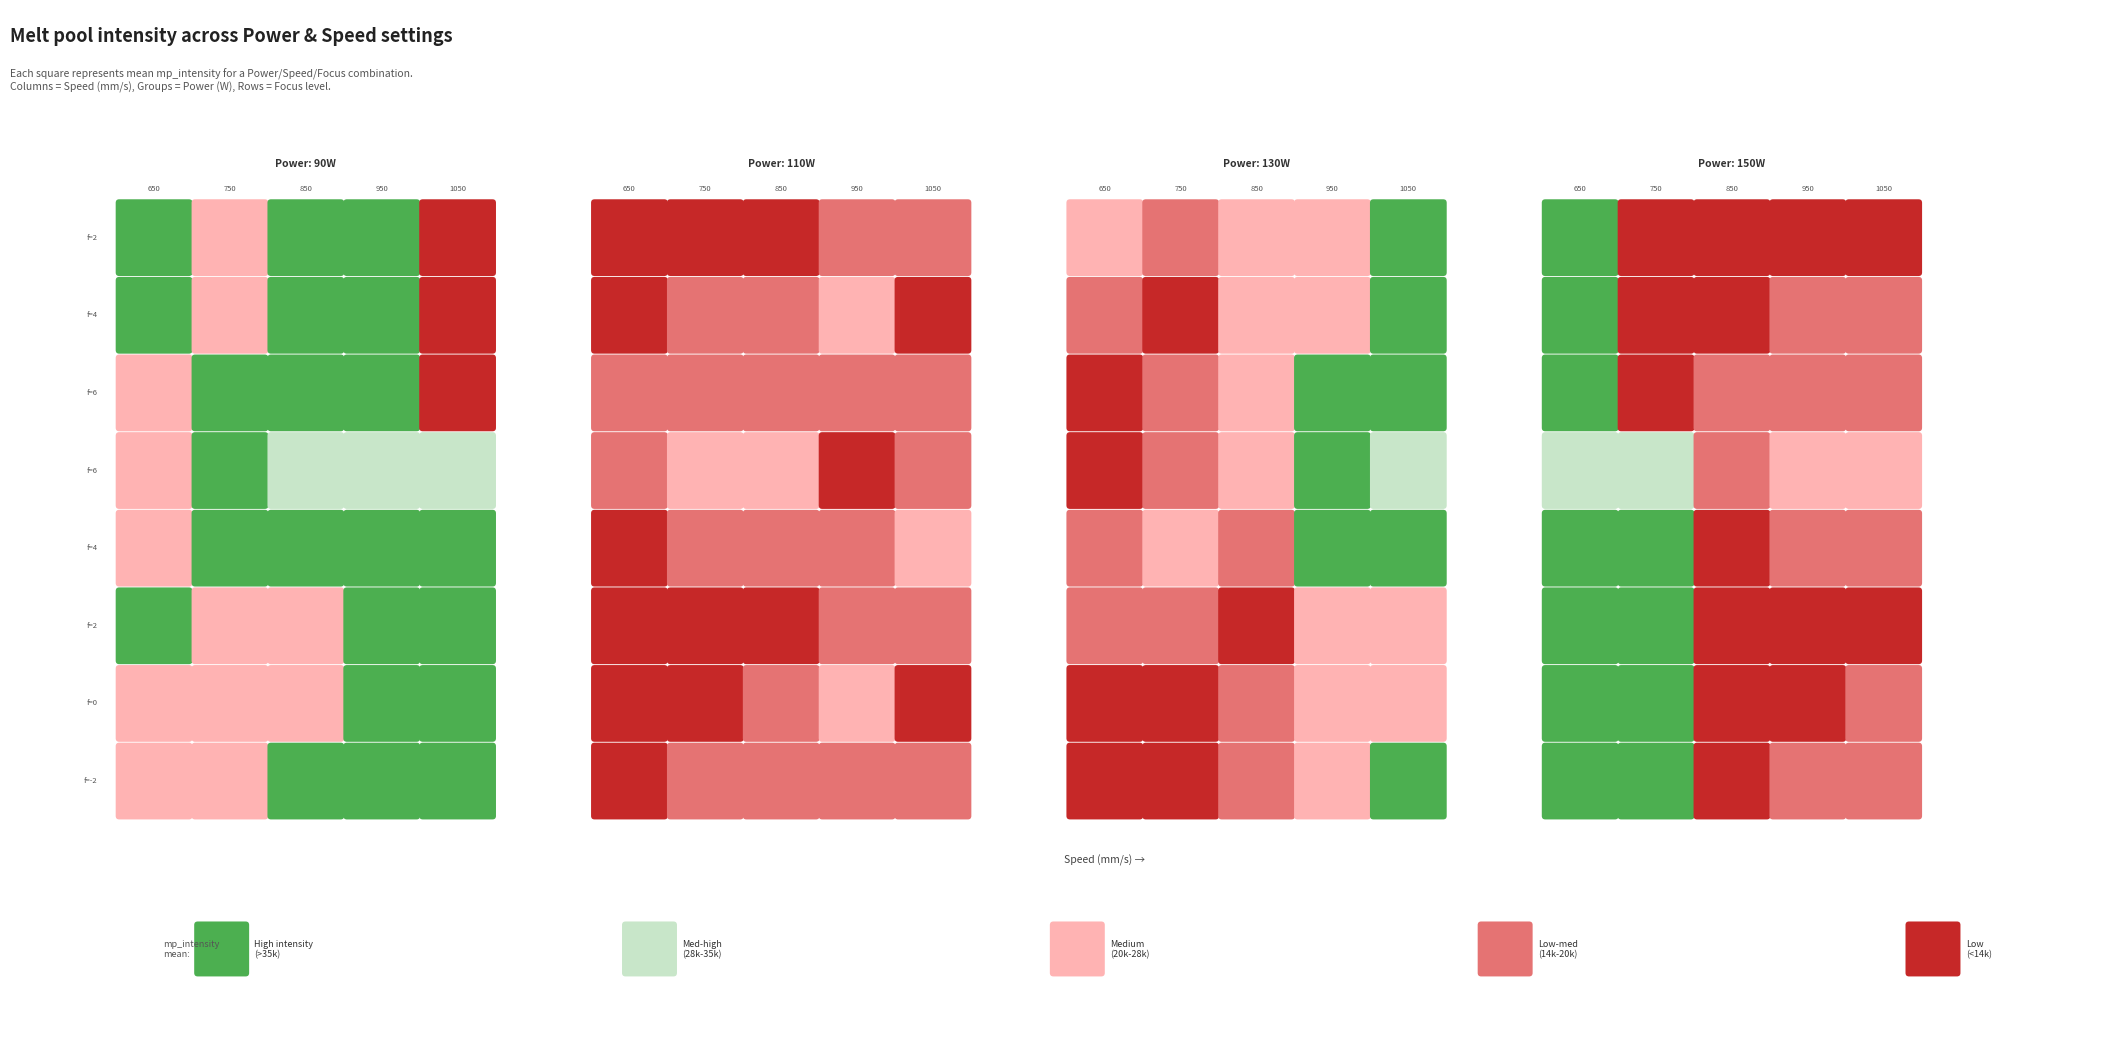

How many values are between 2 and 6?

6